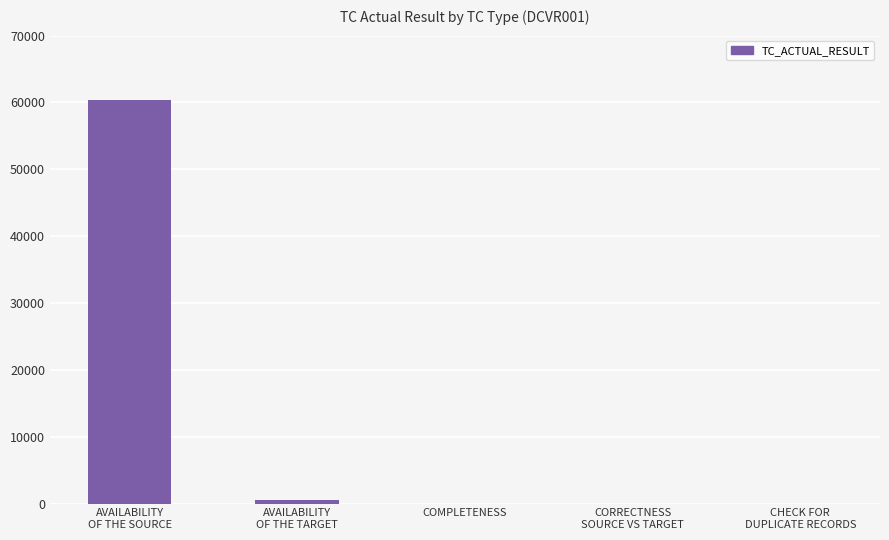

Reading left to right, extract all data points from this chart.

AVAILABILITY
OF THE SOURCE=60382	AVAILABILITY
OF THE TARGET=472	COMPLETENESS=0	CORRECTNESS
SOURCE VS TARGET=0	CHECK FOR
DUPLICATE RECORDS=0